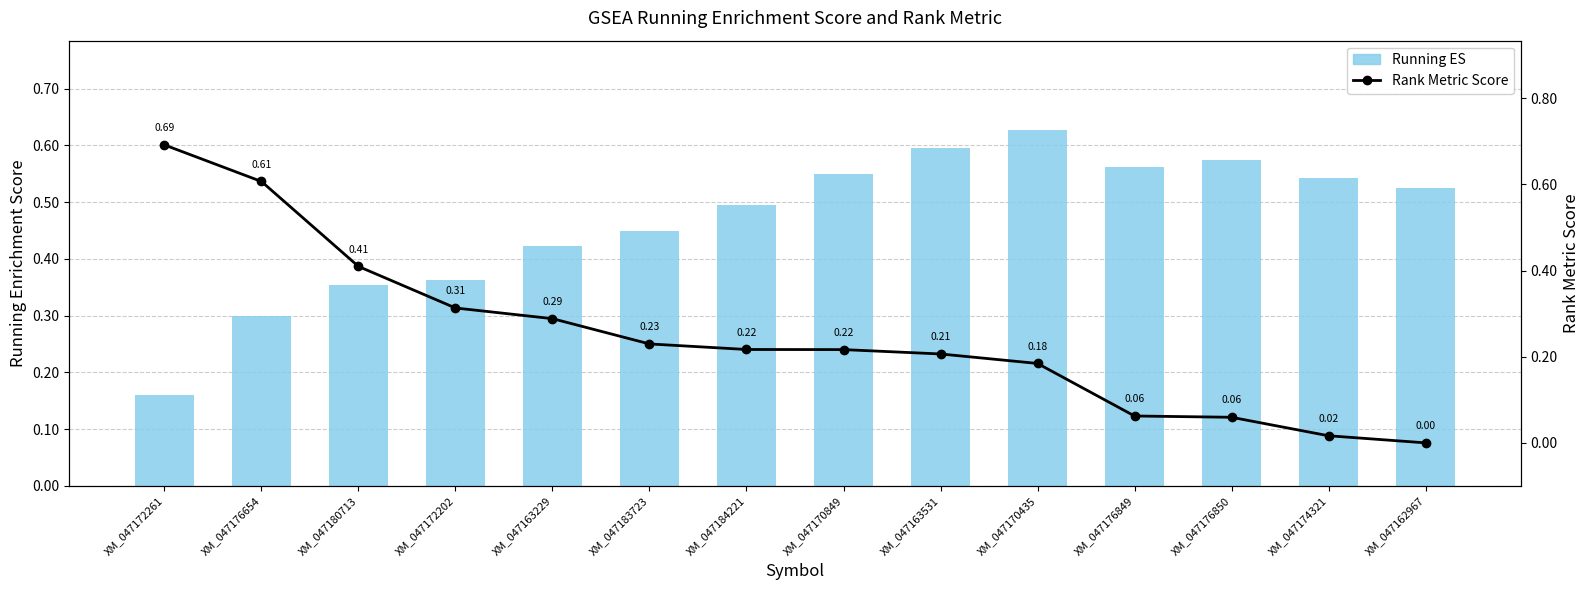

Rank the series by their maximum value, from lowest to highest.

Running ES, Rank Metric Score